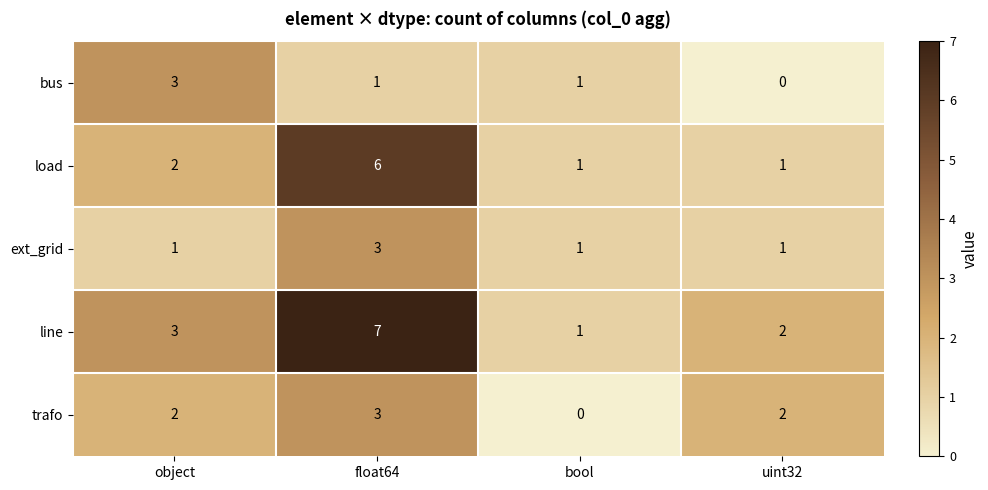

What is the maximum value for ext_grid?

3